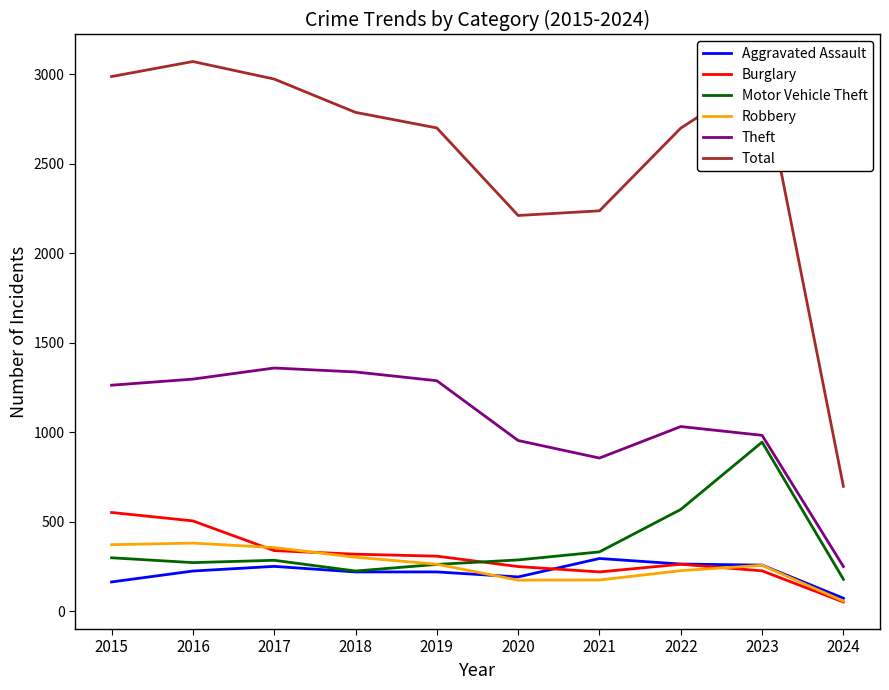

Is this an area chart (filled region under the line)?

No